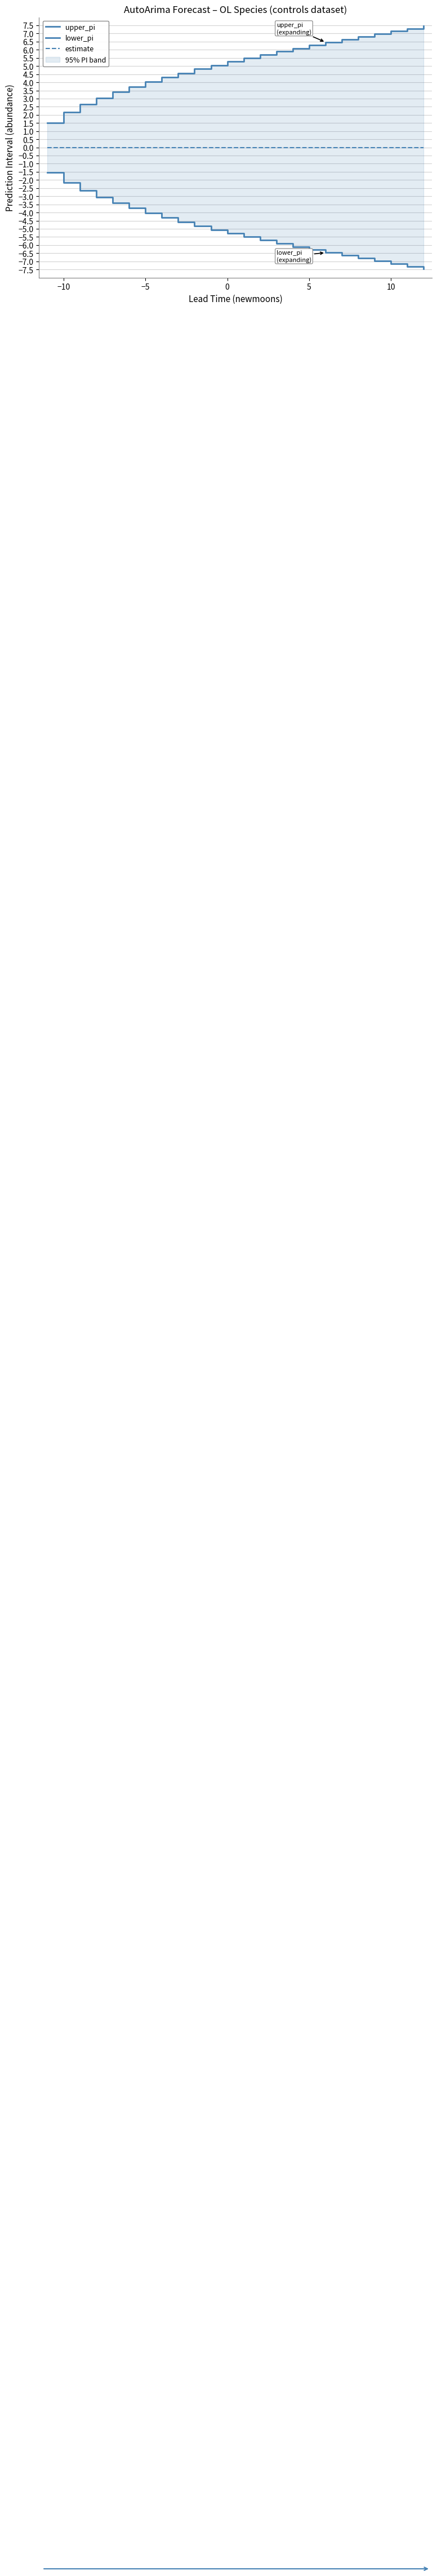

True or false: upper_pi has more than 0 points higher than both neighbors.

False